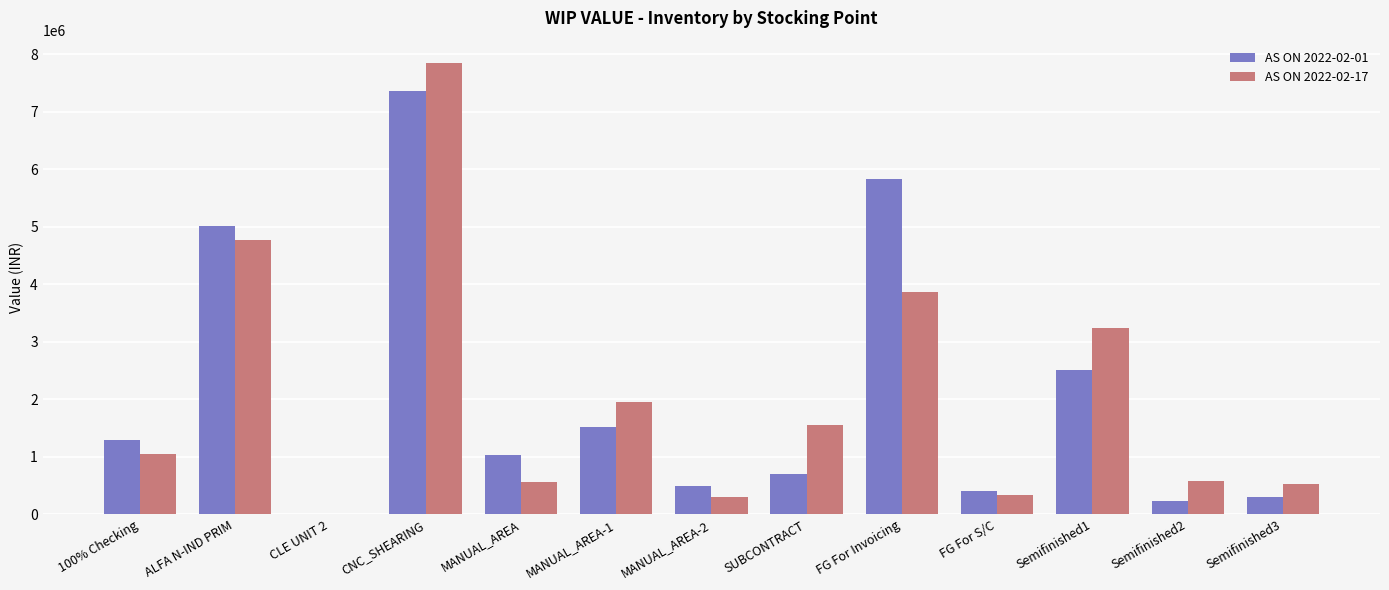

At which label does AS ON 2022-02-17 first exceed 1040988?

100% Checking